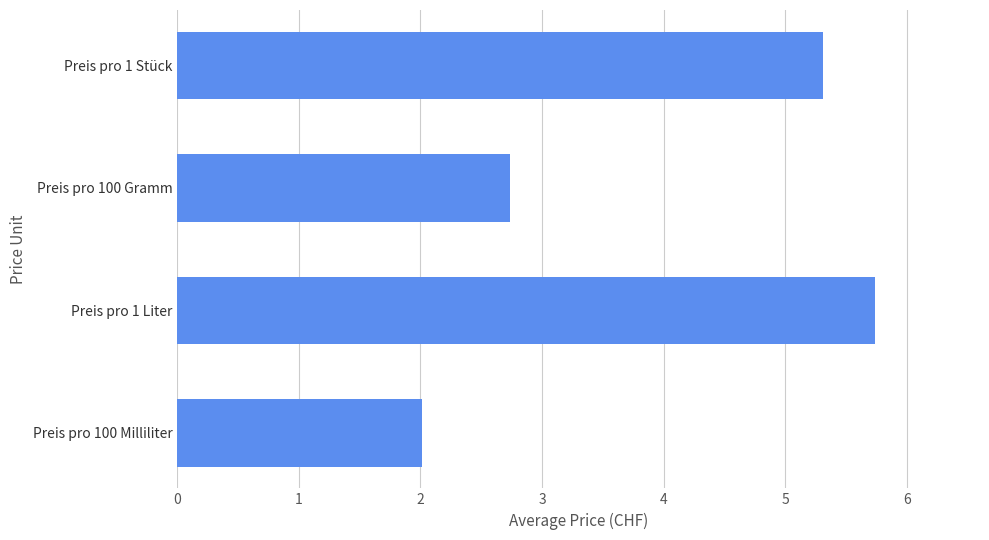

What is the sum of all values?

15.8